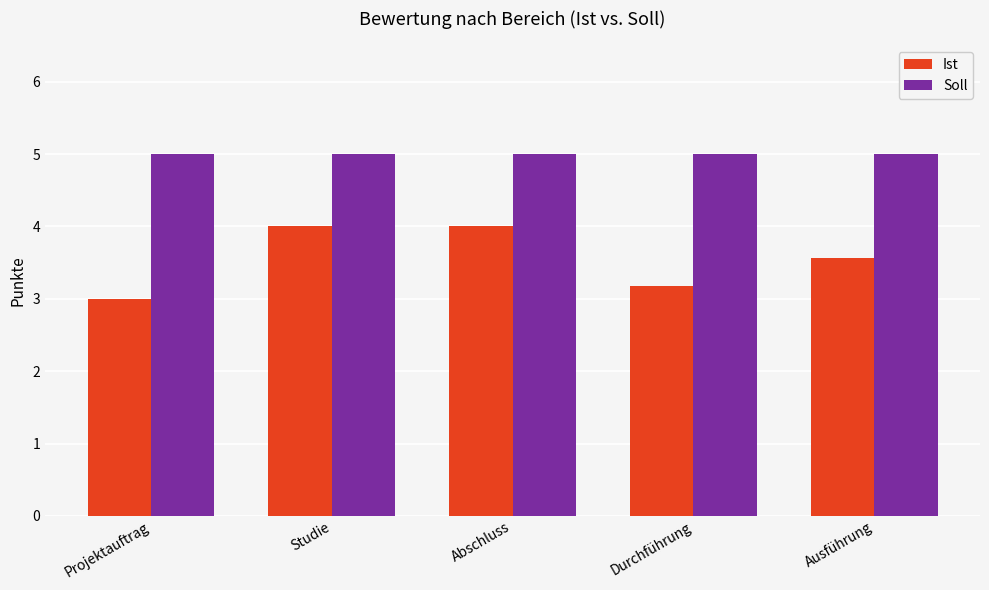

Reading left to right, list all the values displayed in this chart.

Ist: Projektauftrag=3.0	Studie=4.0	Abschluss=4.0	Durchführung=3.2	Ausführung=3.6
Soll: Projektauftrag=5.0	Studie=5.0	Abschluss=5.0	Durchführung=5.0	Ausführung=5.0